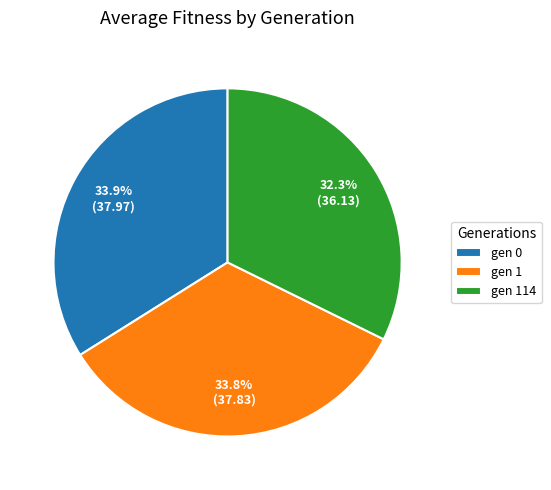

How many slices are in this pie chart?

3